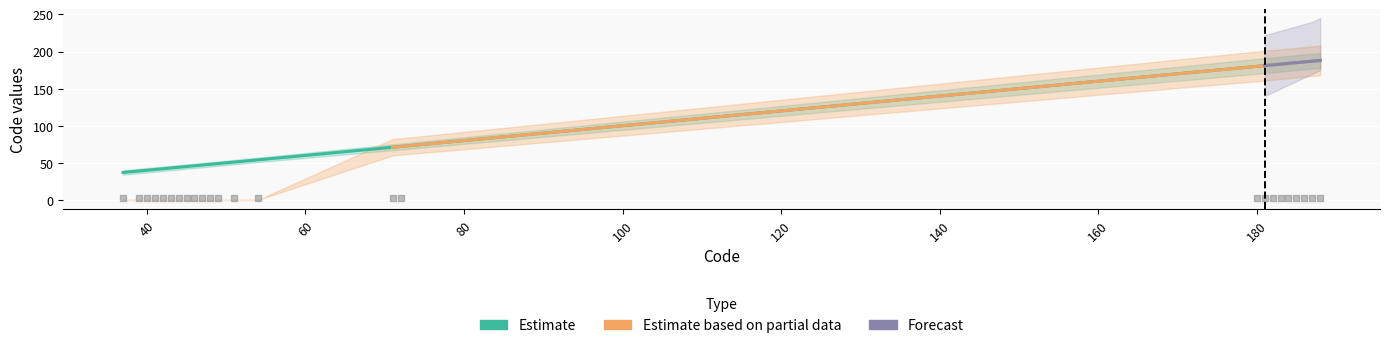

At how many categories does at least one series exceed 112?

9